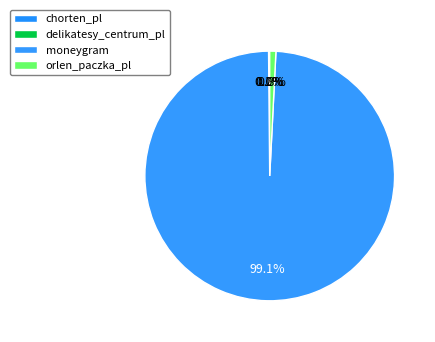

To the nearest percent, what is the difference between the largest and smallest slice percentages?

99%